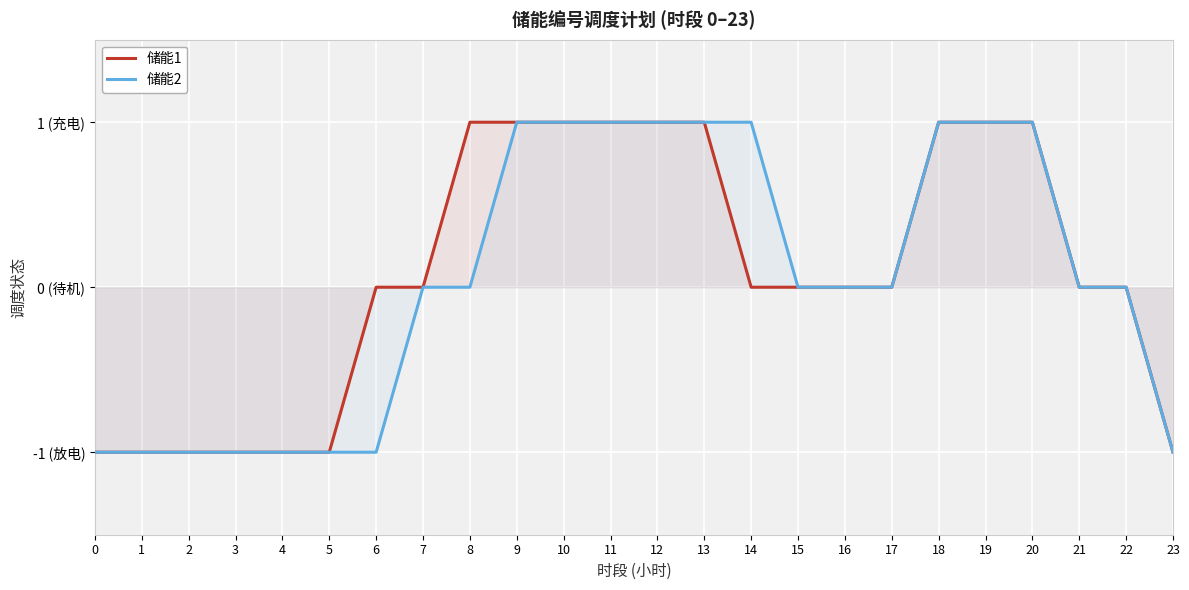

Between 7 and 22, which series saw the biggest shift?

储能1